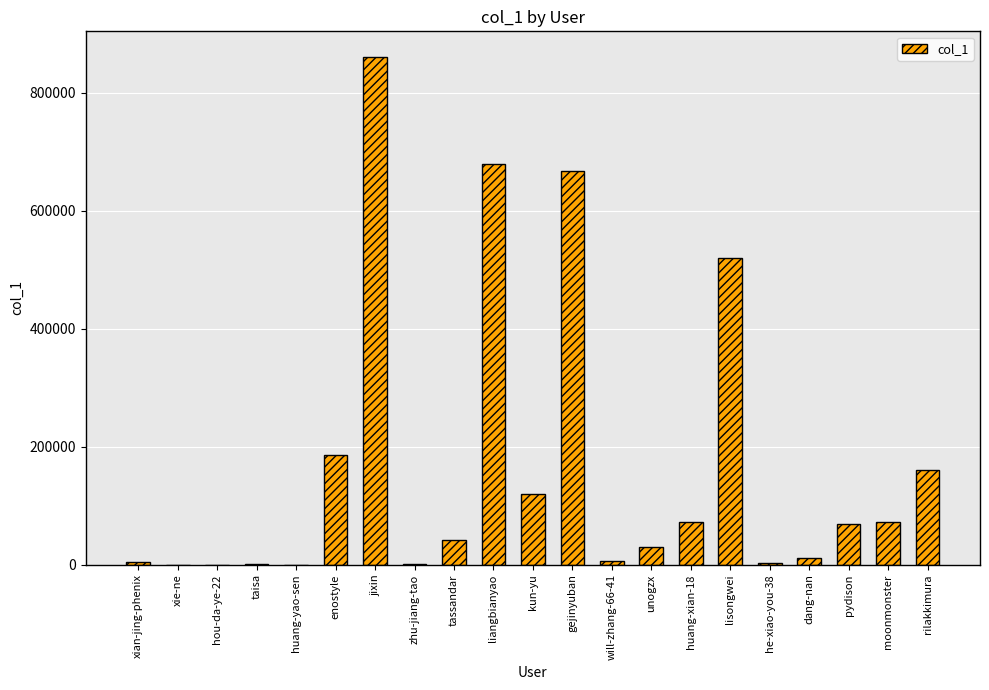

What is the change in value from xie-ne to pydison?

+68971